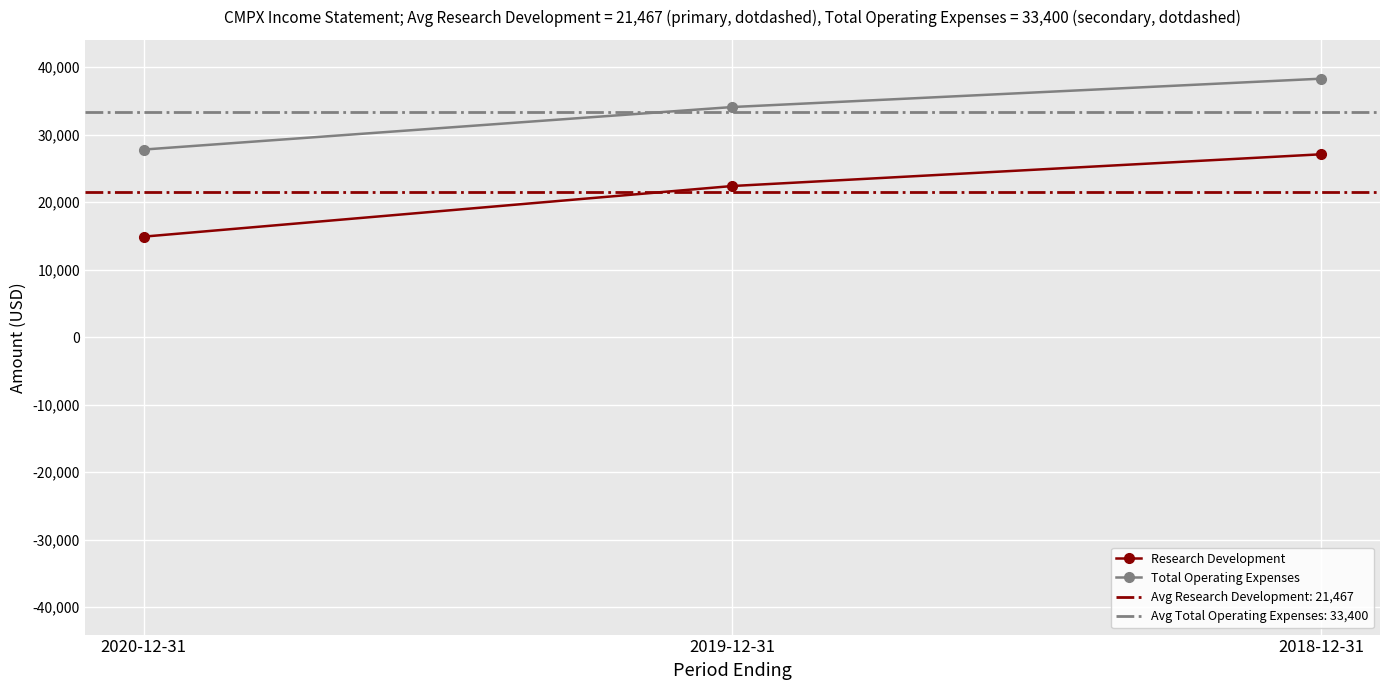

Which series has the largest total across all categories?

Total Operating Expenses